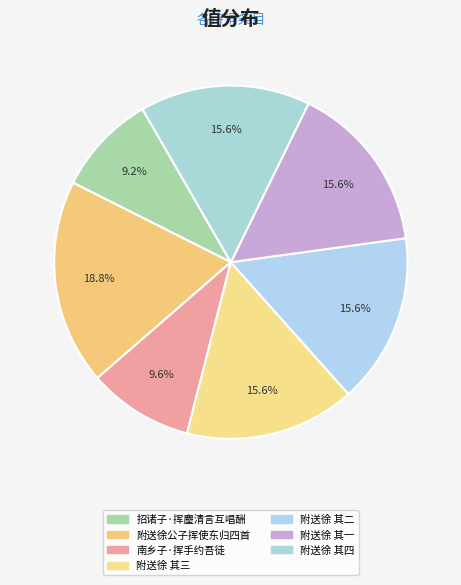

How many slices are in this pie chart?

7